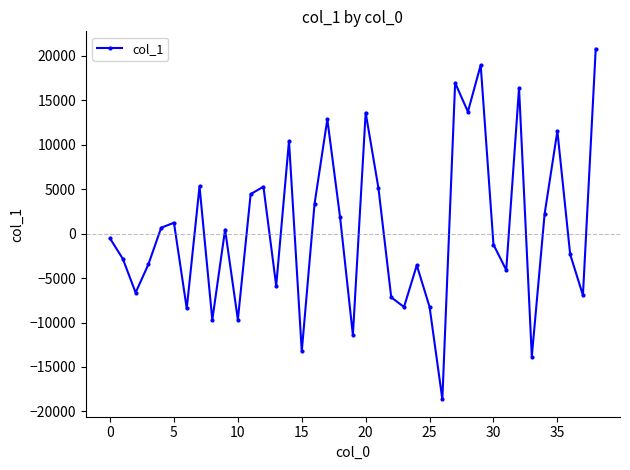

What is the greatest value displayed?

20801.2